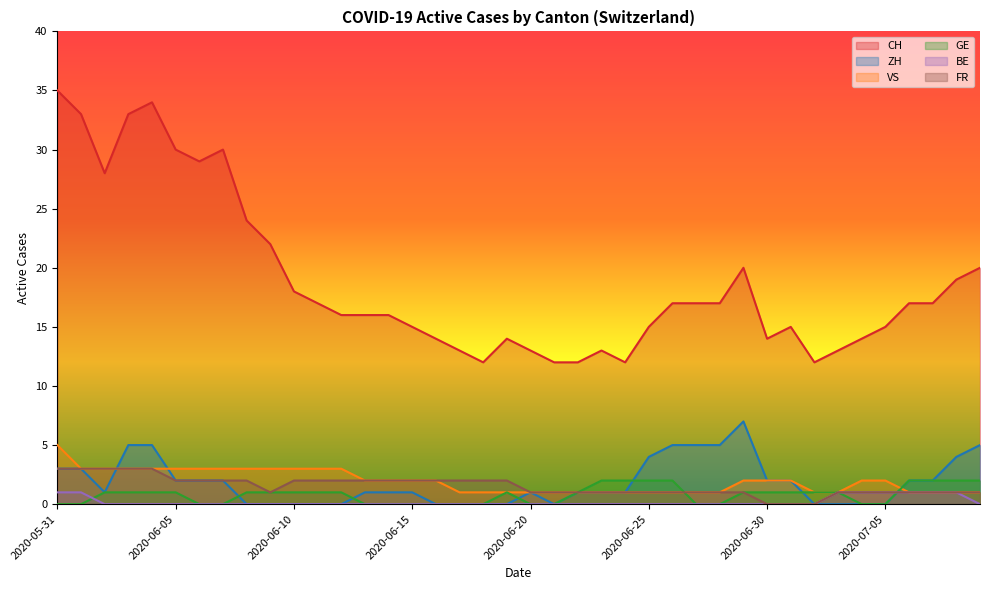

True or false: CH and VS intersect in this chart.

False